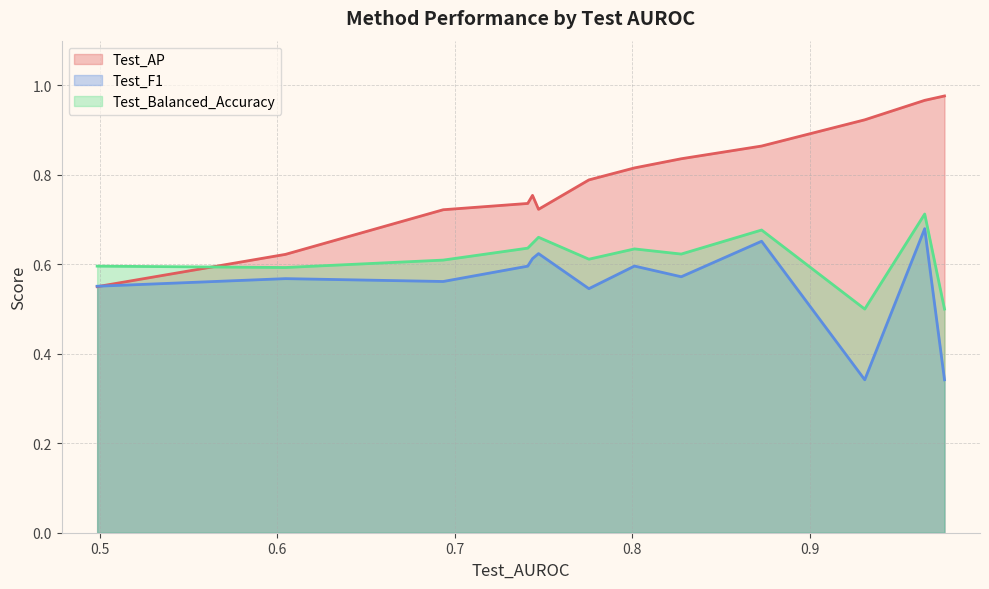

Which series ends up on top after the final intersection of Test_AP and Test_F1?

Test_AP